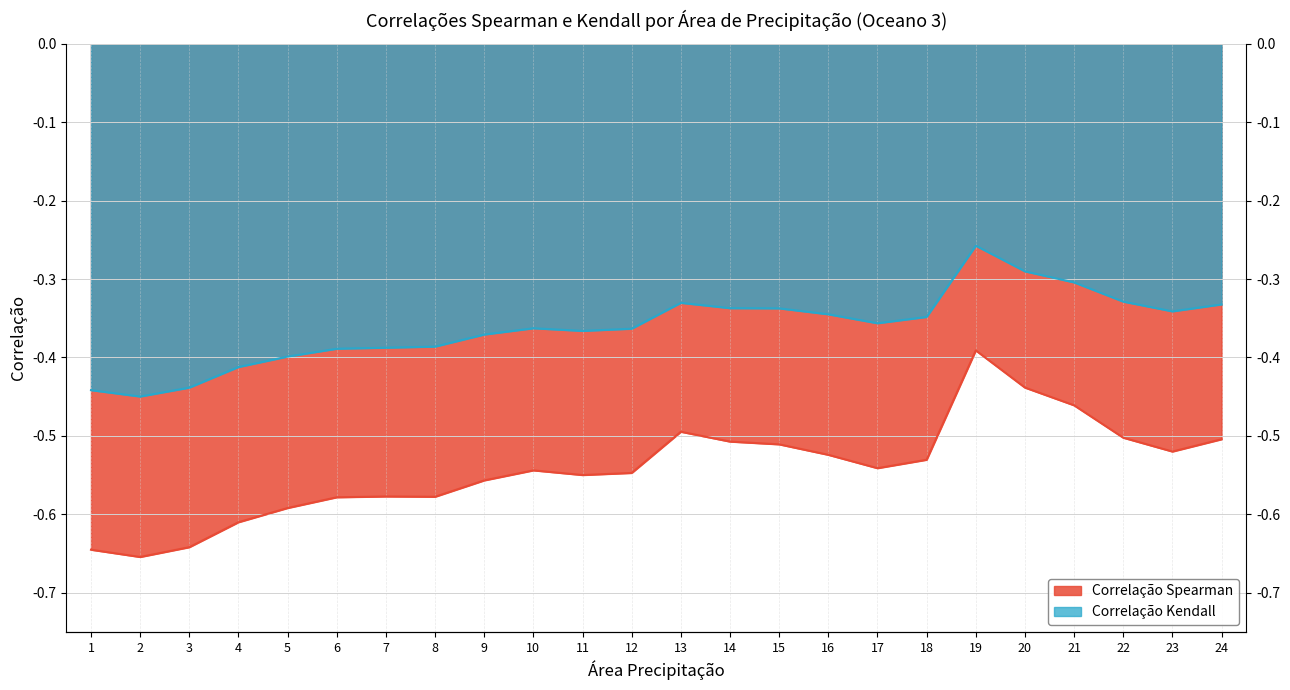

How many interior local peaks does the Correlação Kendall series have?

3